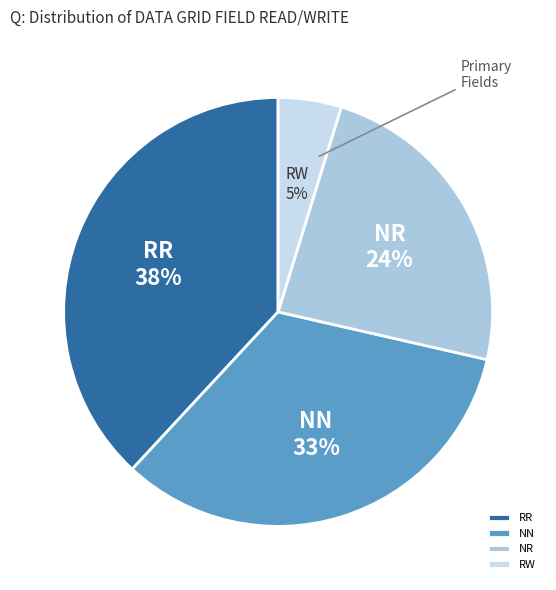

Does NR account for over 50% of the chart?

No